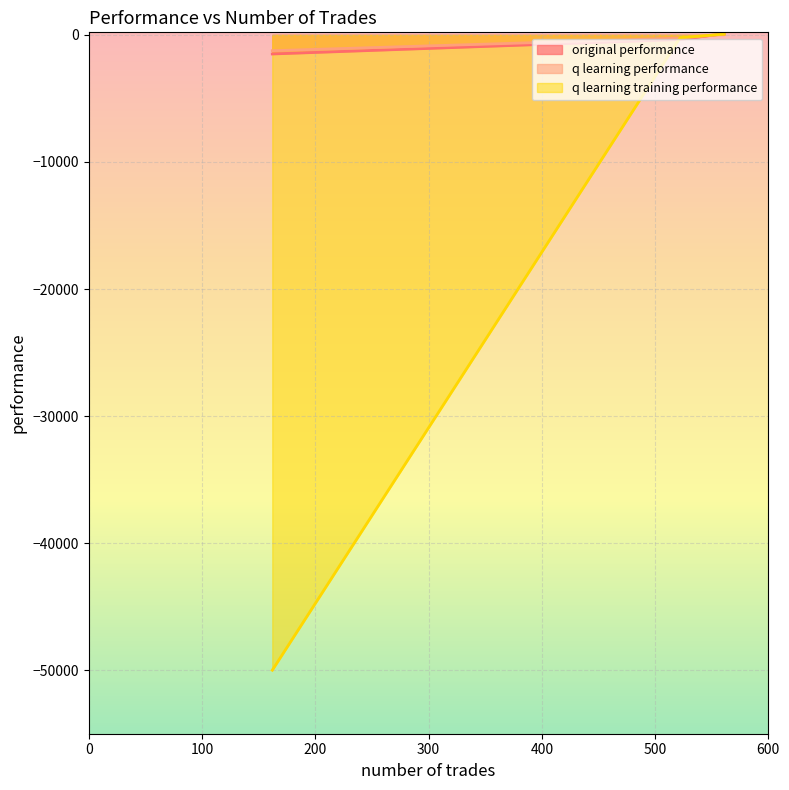

What is the value of the q learning performance point at the 2nd from the left?

54.6